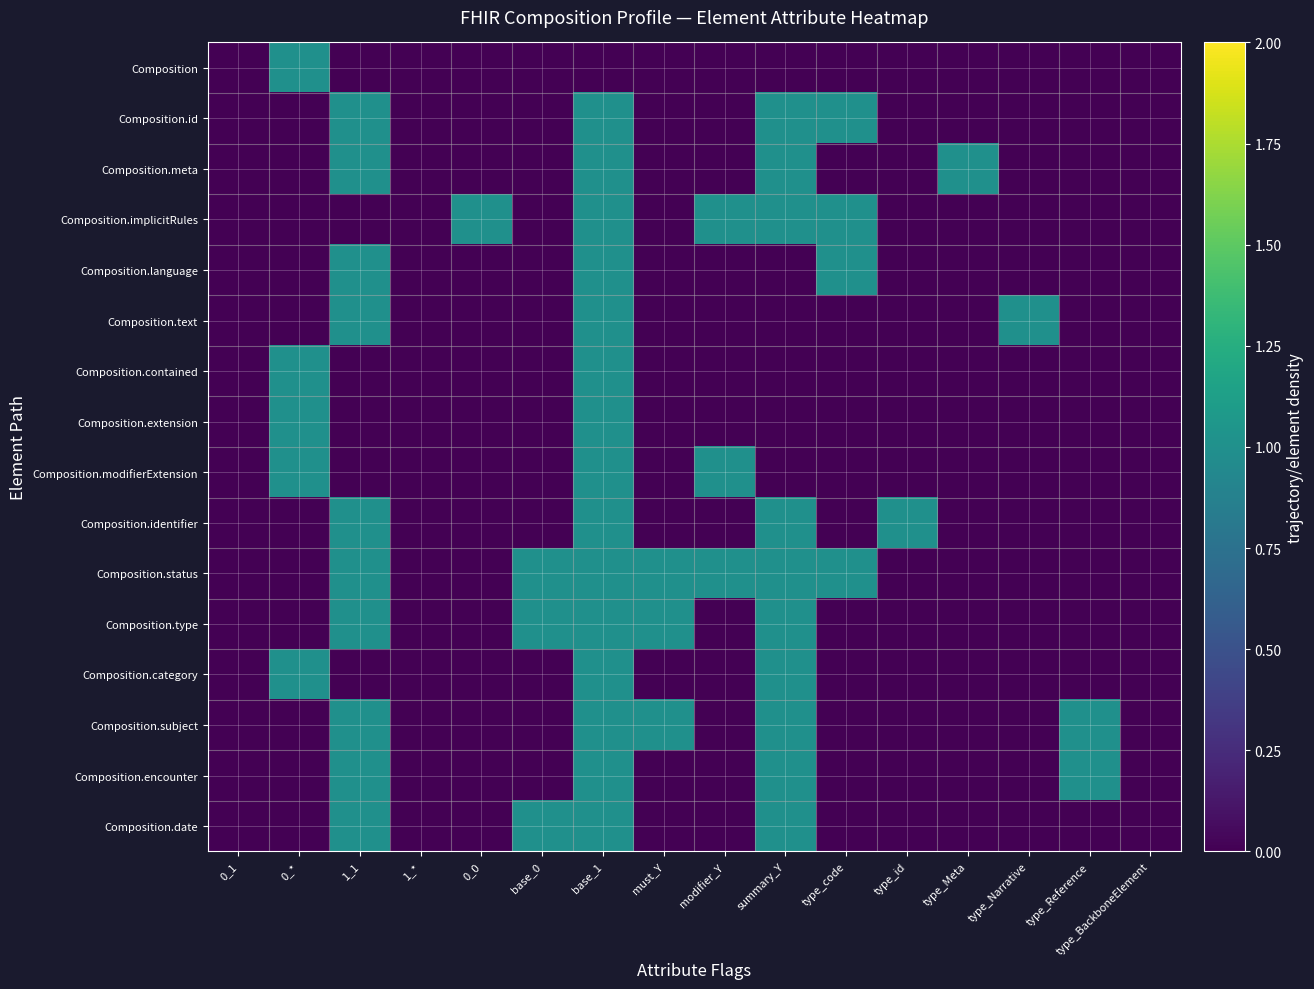

At how many categories does at least one series exceed 0?

13